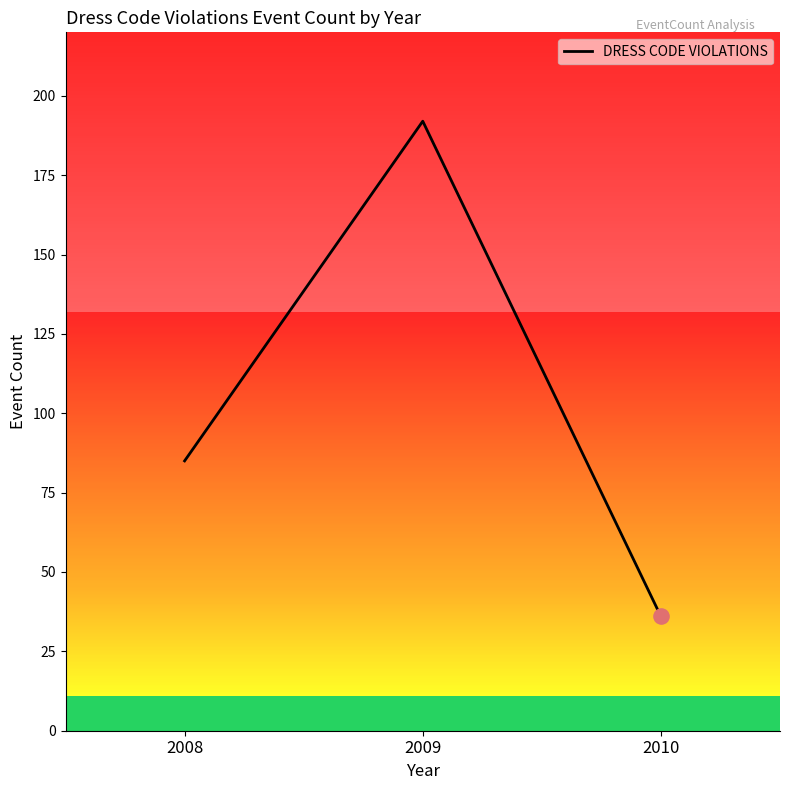

What is the change in value from 2009 to 2010?

-156